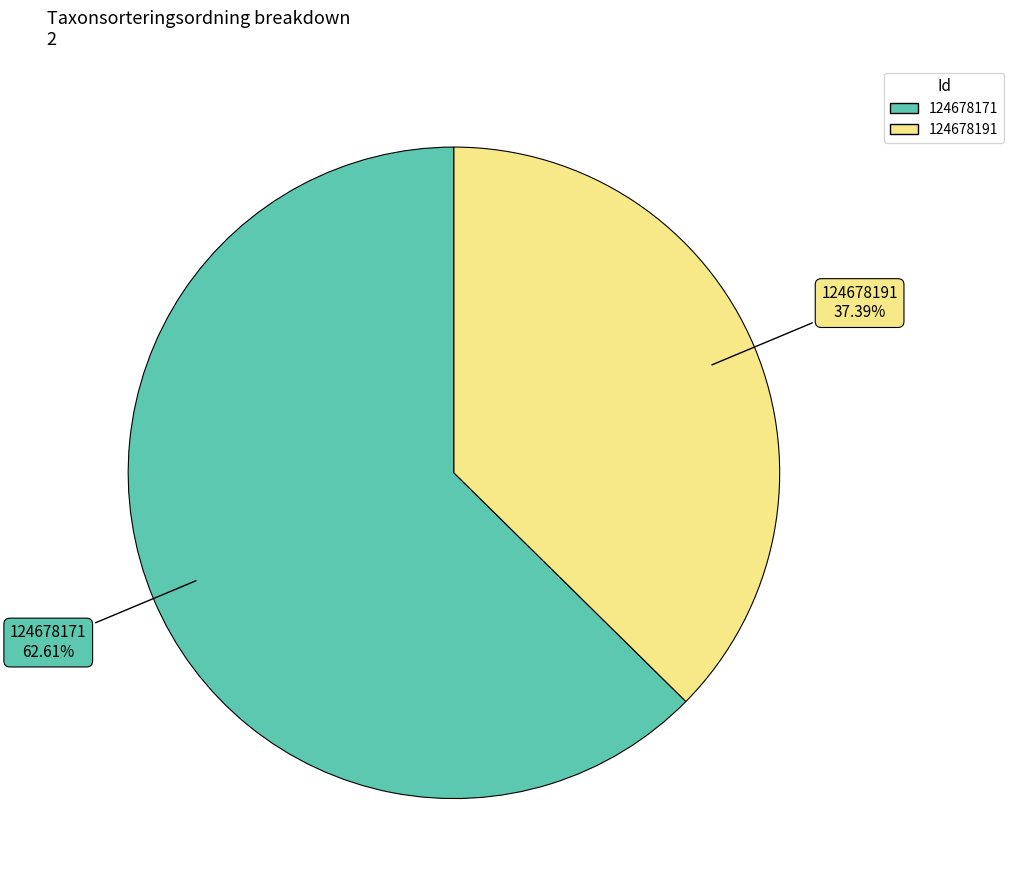

What is the ratio of the value at 124678171 to the value at 124678191?

1.7